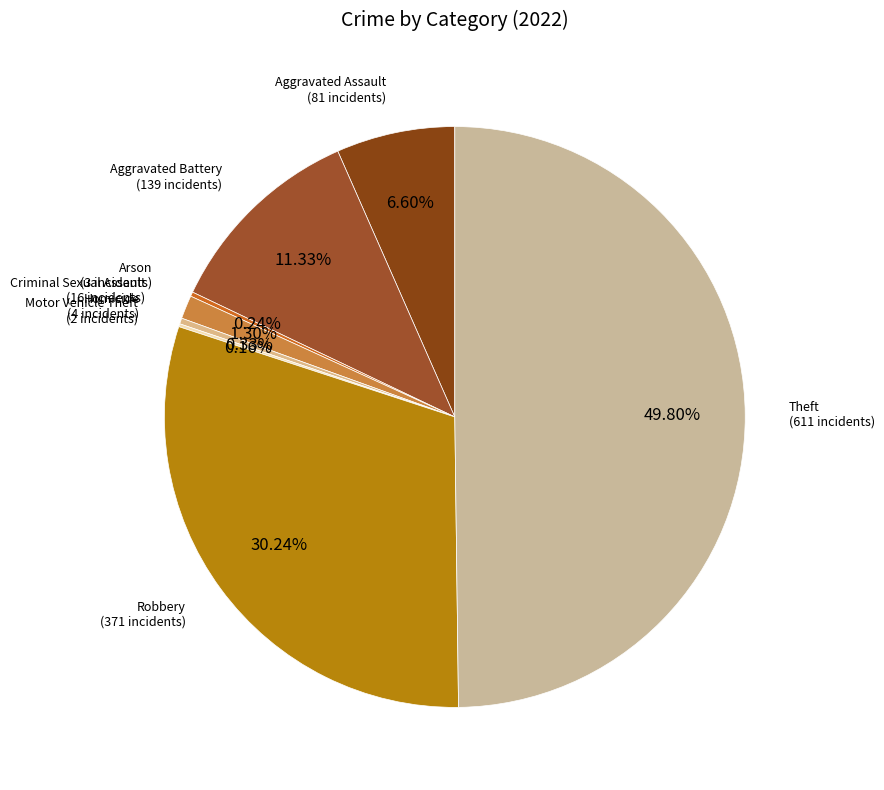

Which category has the biggest portion of the pie?

Theft